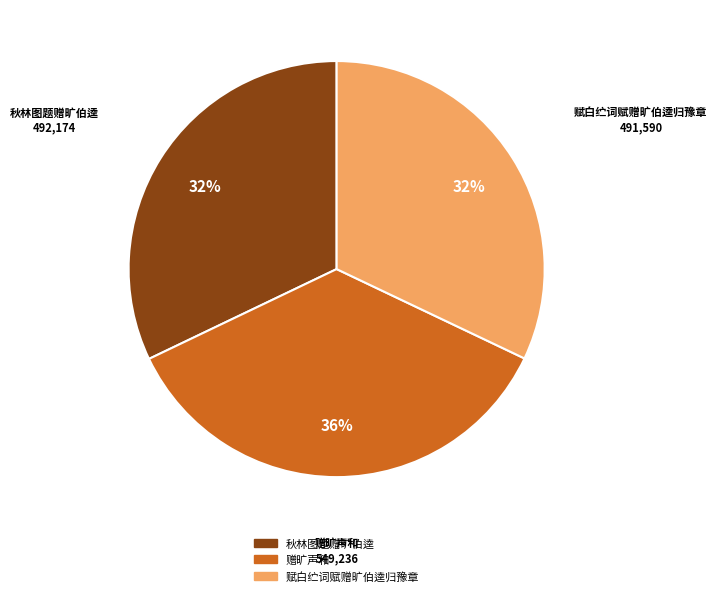

Which slice is the largest?

赠旷声和